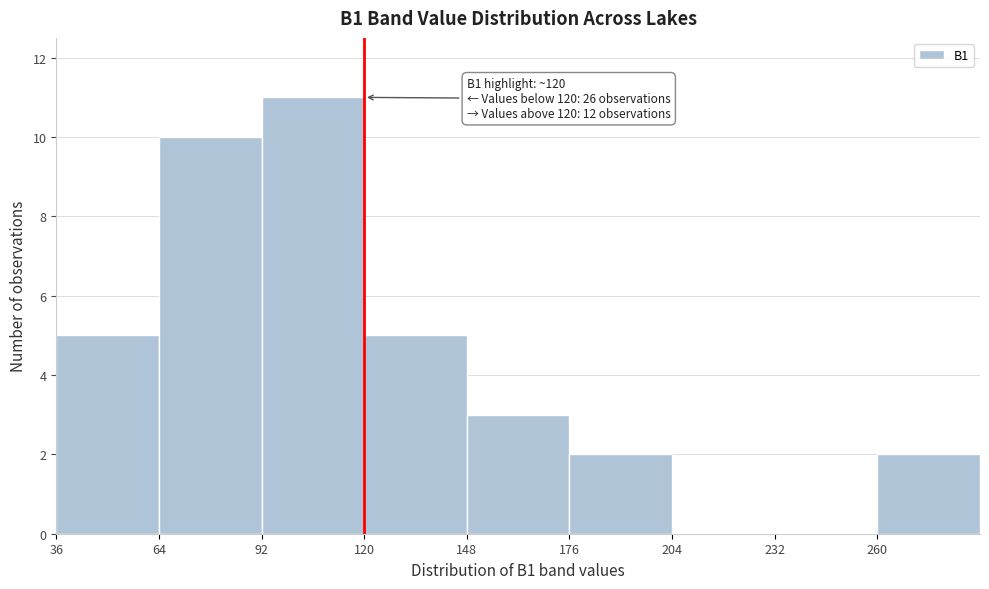

Over which range of the x-axis is the bar tallest?

92 to 120